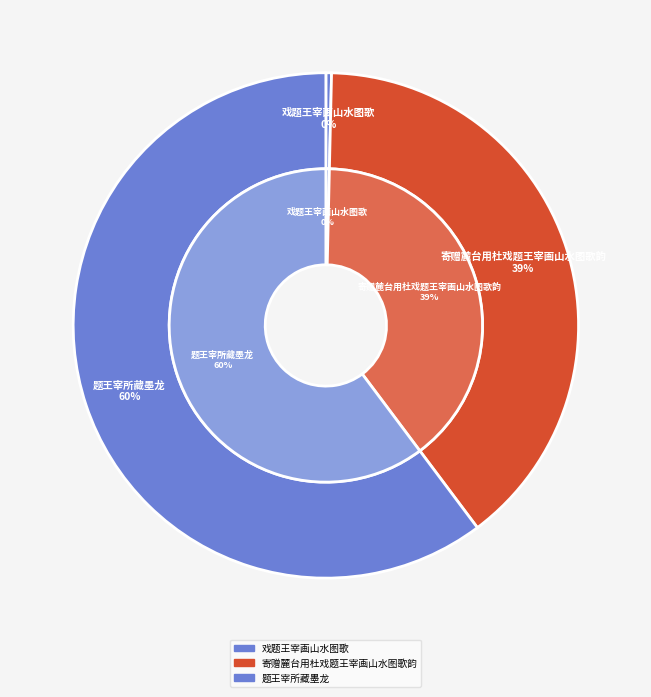

How many slices are in this pie chart?

3